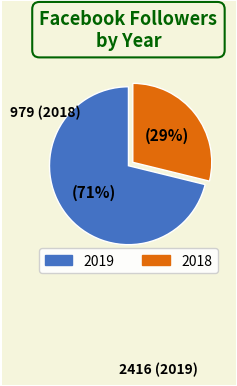

Do 2019 and 2018 together represent more than half of the pie?

Yes